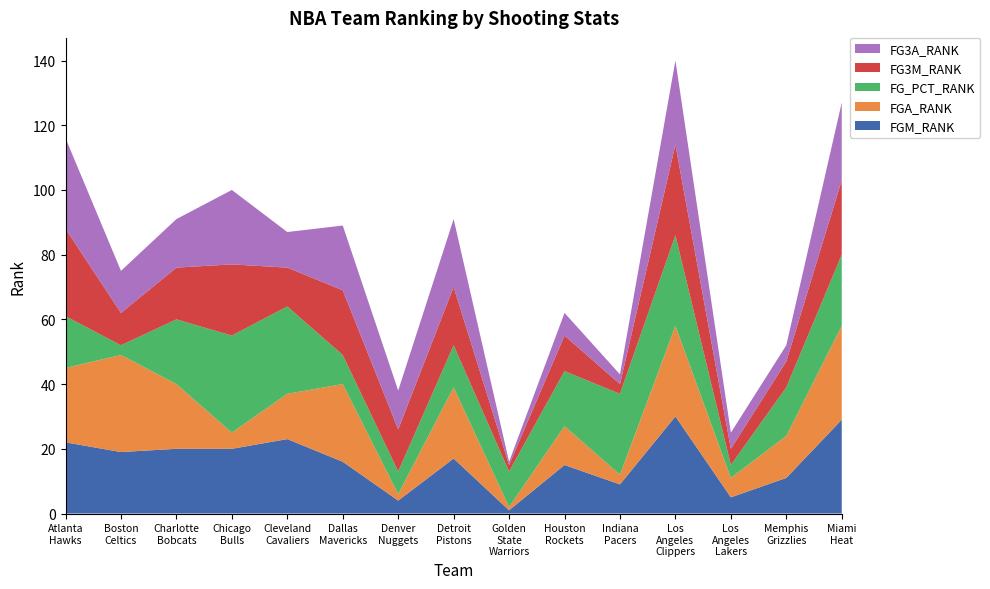

Reading right to left, transcribe all the data shown in this chart.

FGM_RANK: 29	11	5	30	9	15	1	17	4	16	23	20	20	19	22
FGA_RANK: 29	13	6	28	3	12	1	22	2	24	14	5	20	30	23
FG_PCT_RANK: 22	15	4	28	25	17	11	13	7	9	27	30	20	3	16
FG3M_RANK: 23	8	5	28	3	11	2	18	13	20	12	22	16	10	27
FG3A_RANK: 24	5	5	26	3	7	1	21	12	20	11	23	15	13	28